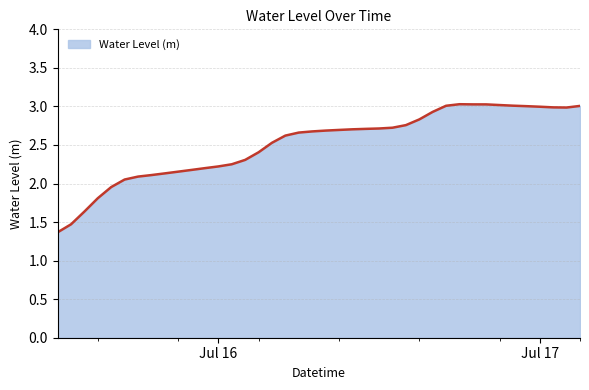

What is the difference between the maximum and minimum values?

1.7